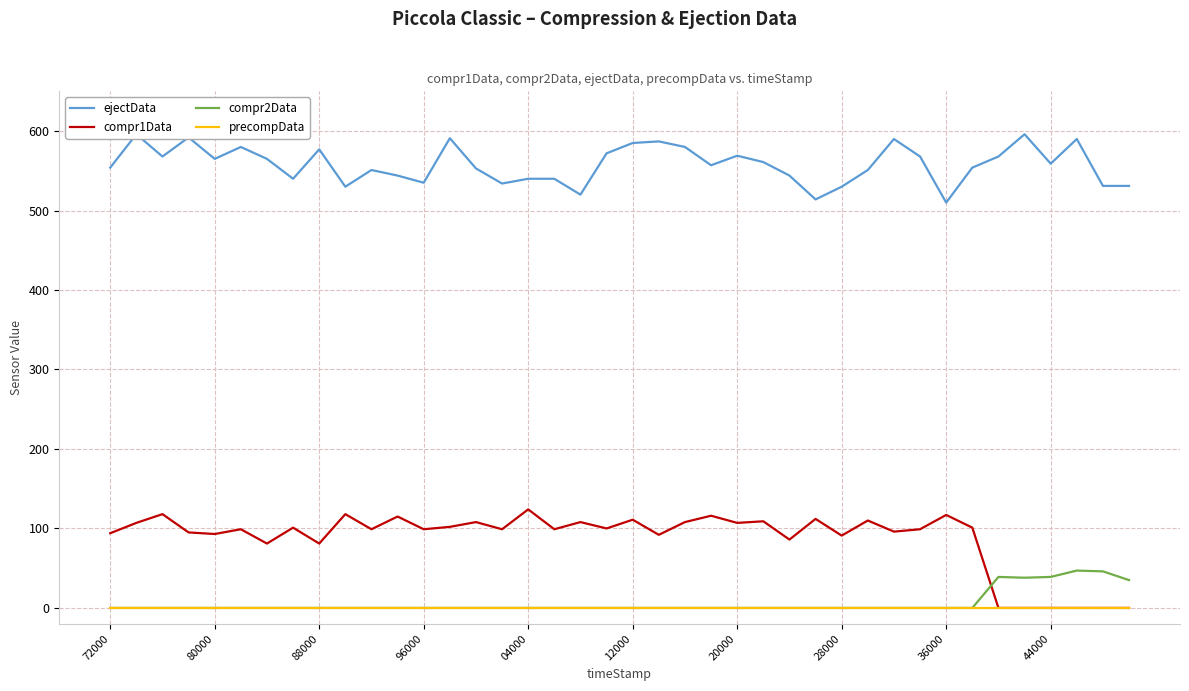

Which category has the highest value in the compr1Data series?

04000